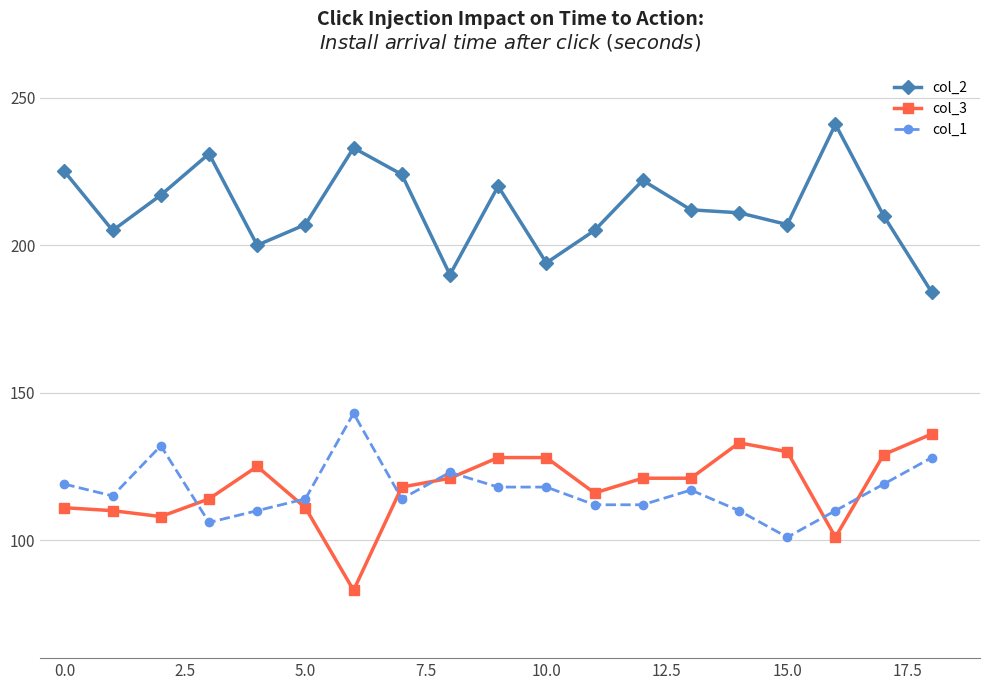

What is the sum of all col_3 values?

2244